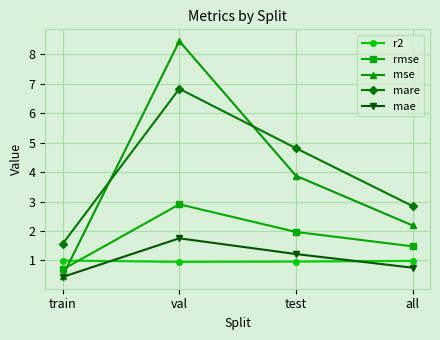

Reading left to right, list all the values displayed in this chart.

r2: train=1.0	val=1.0	test=1.0	all=1.0
rmse: train=0.7	val=2.9	test=2.0	all=1.5
mse: train=0.5	val=8.5	test=3.9	all=2.2
mare: train=1.6	val=6.8	test=4.8	all=2.8
mae: train=0.4	val=1.8	test=1.2	all=0.8